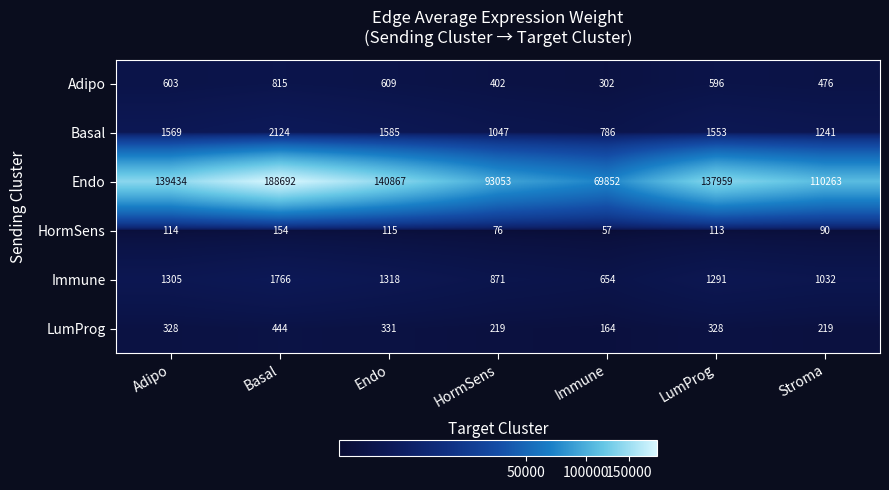

What is the minimum value for Adipo?

302